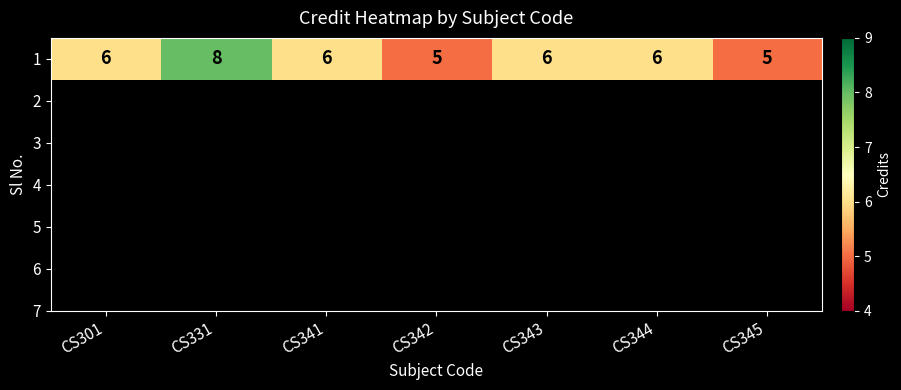

Reading right to left, transcribe all the data shown in this chart.

5	6	6	5	6	8	6